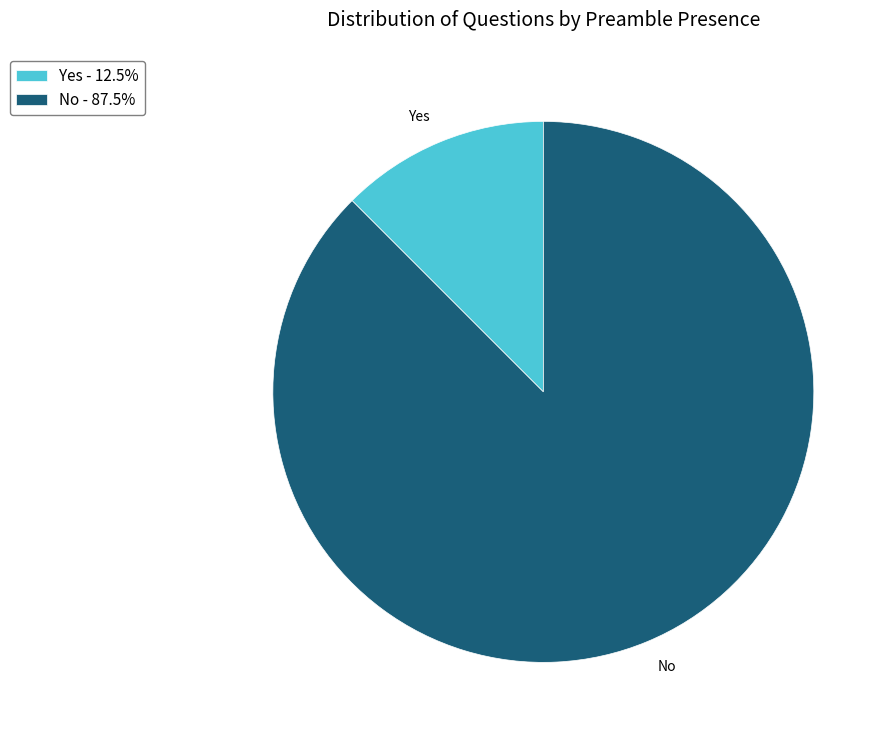

Which slice is the largest?

No